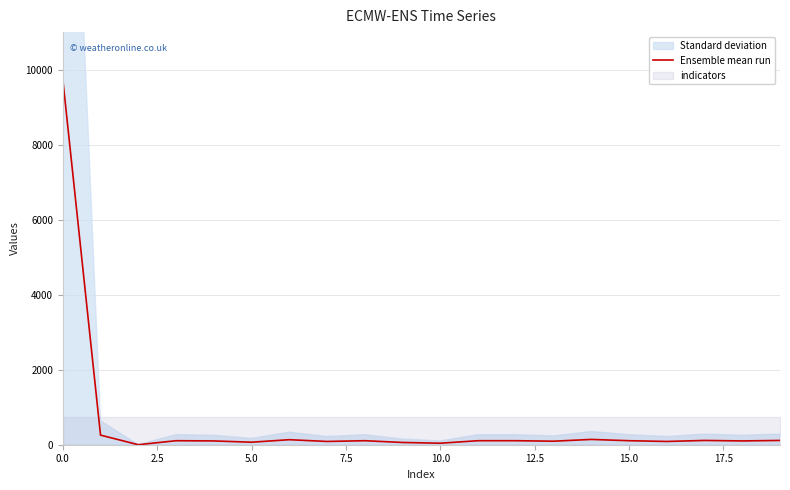

How many interior local valleys (lower than both neighbors) does the data have?

7